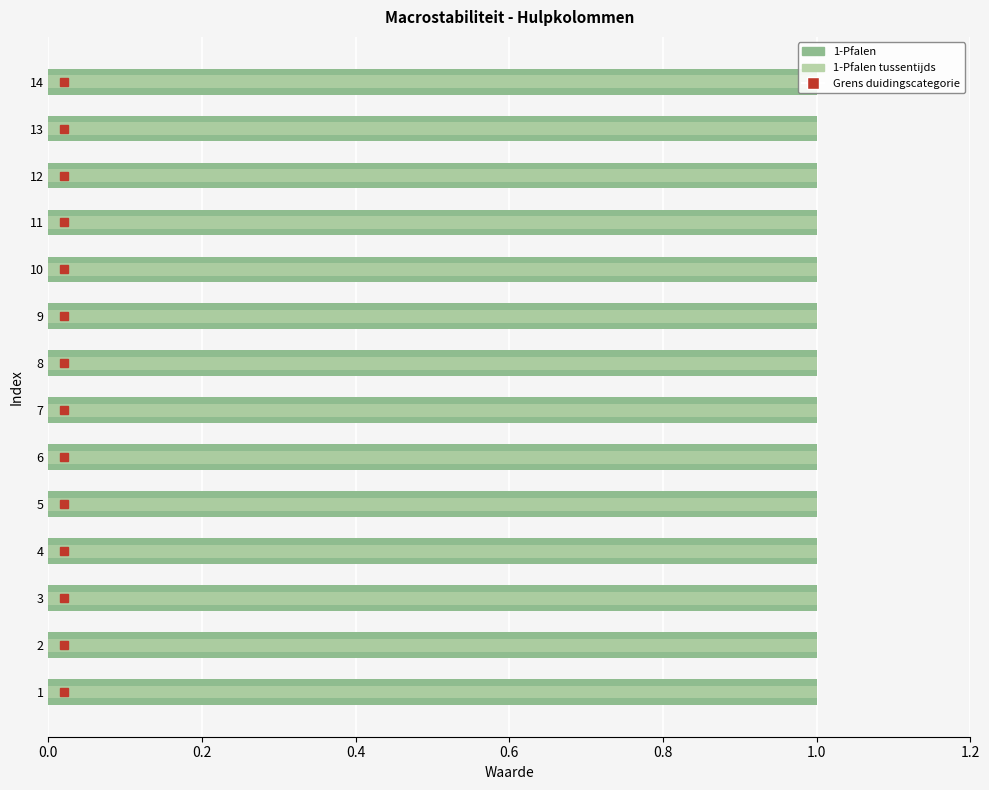

Which series has the widest spread of values?

1-Pfalen